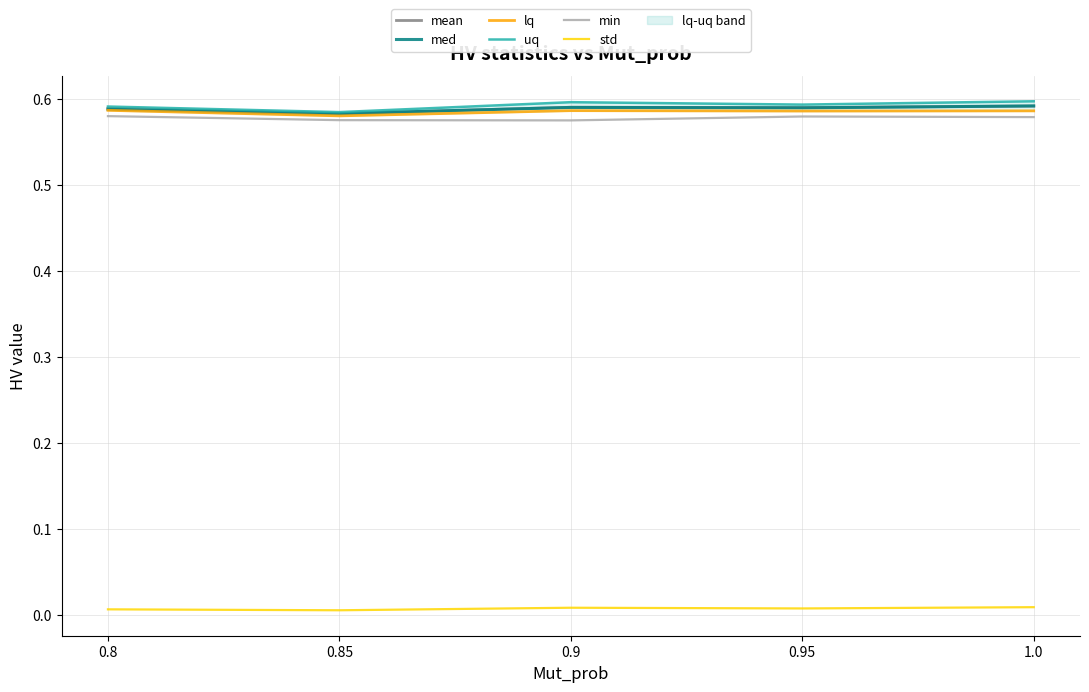

Between 0.95 and 0.85, which is larger?

0.95